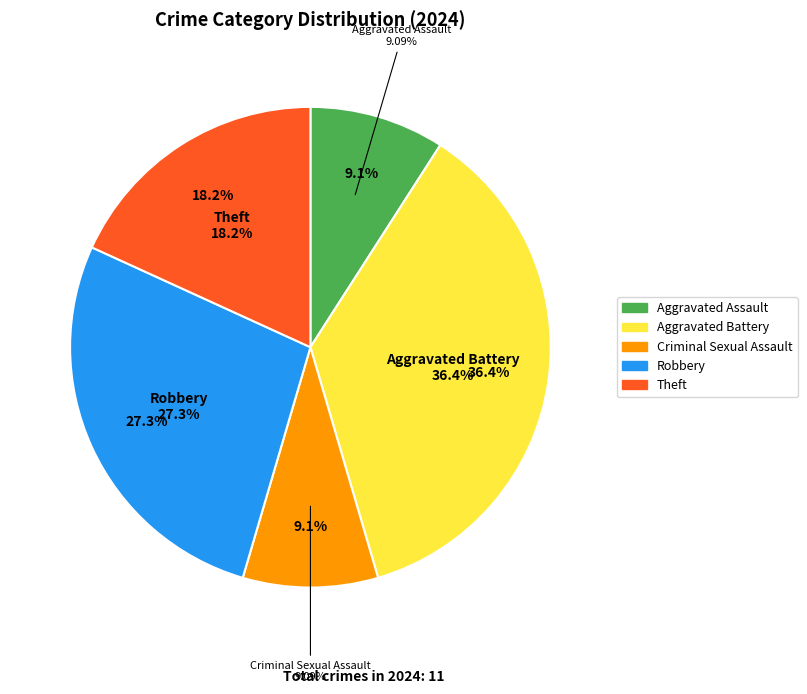

True or false: Theft accounts for 18% of the total.

True